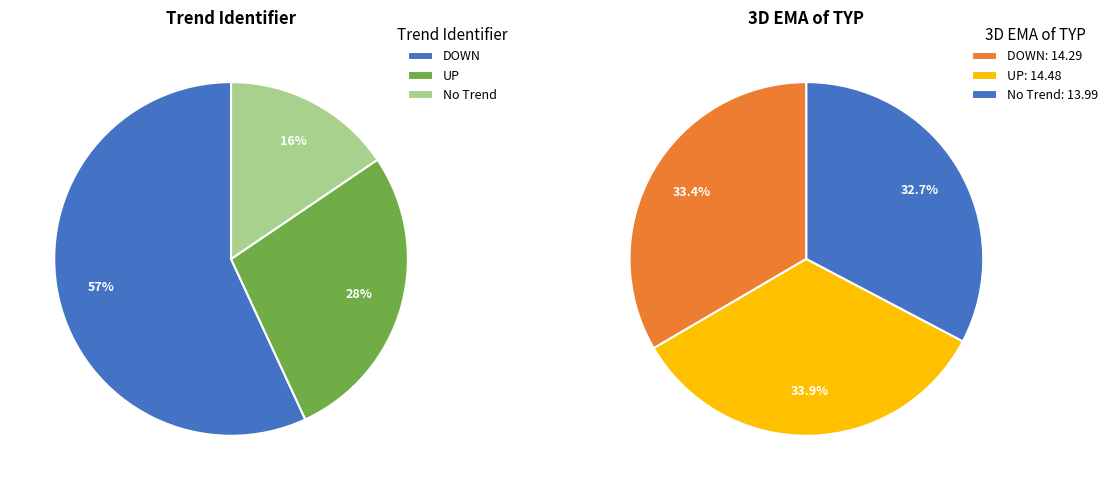

Rank the categories by value from lowest to highest.

No Trend, DOWN, UP